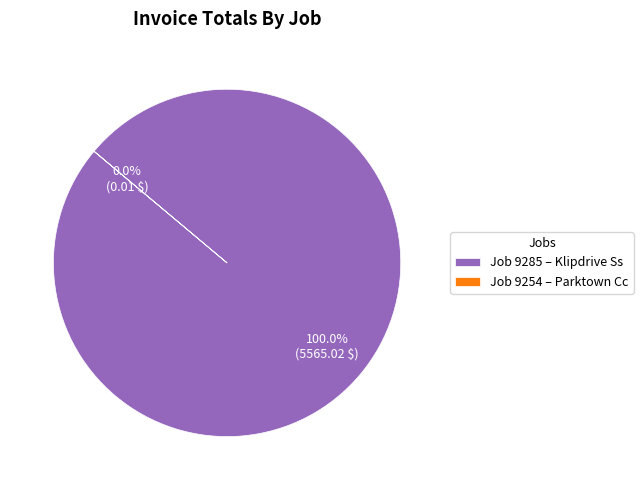

Which category has the smallest portion of the pie?

9254